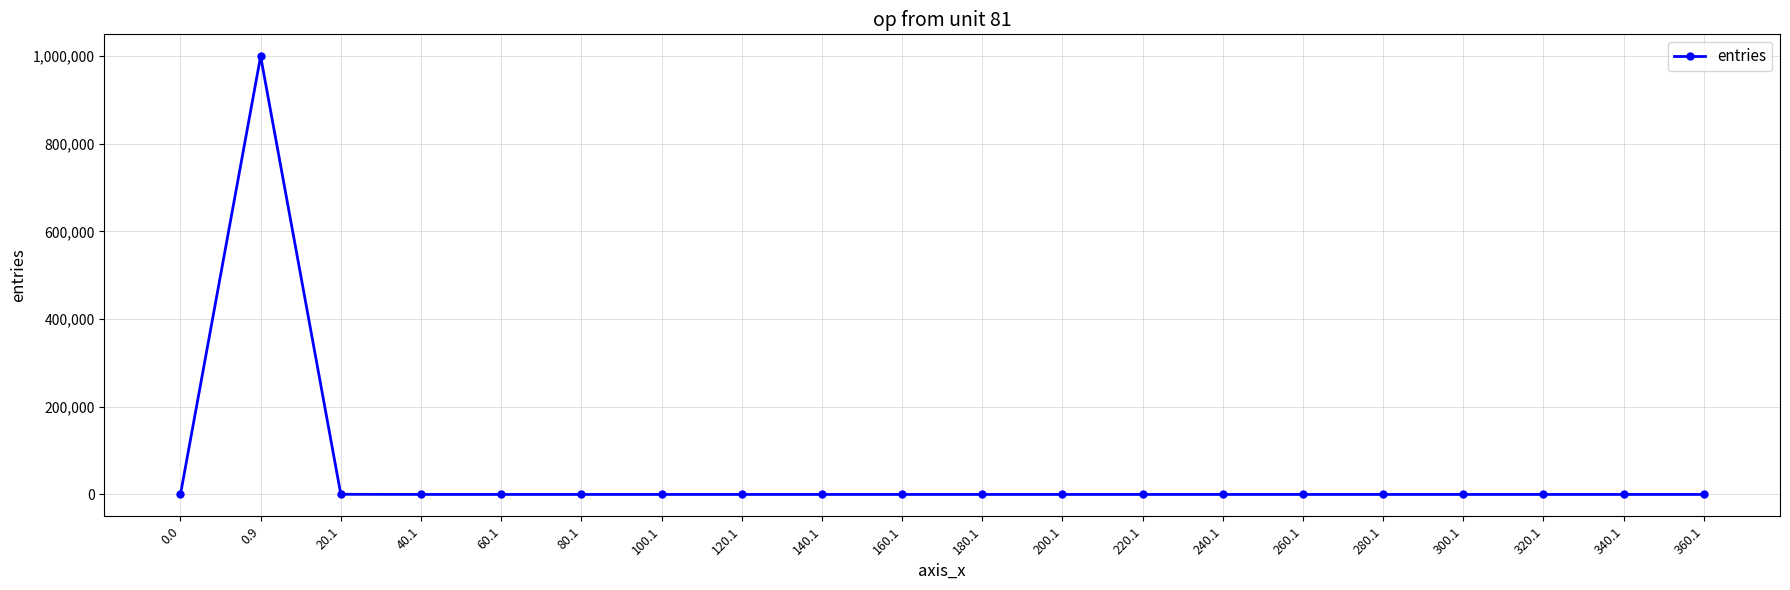

Is it true that the value at 340.1 is -509717?

False